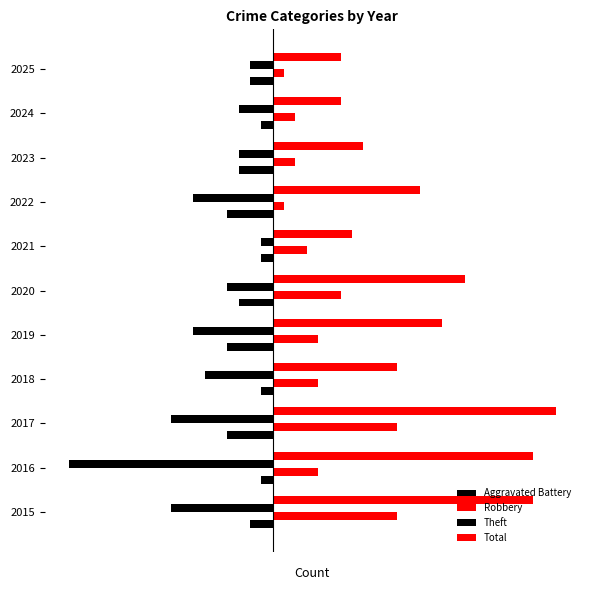

How many bars are there in each group?

4